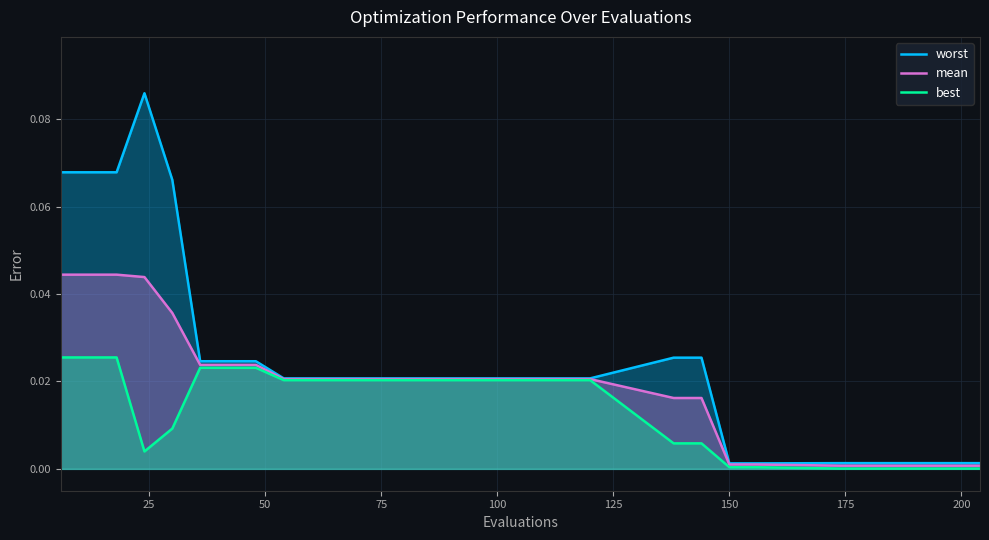

Rank the series by their average value, from lowest to highest.

best, mean, worst